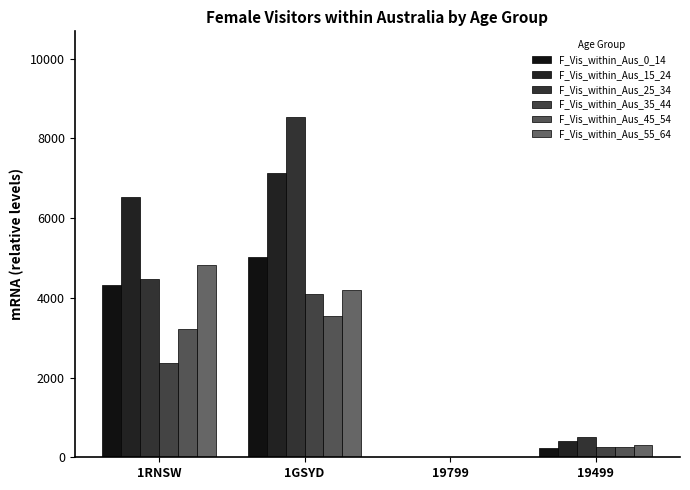

At 19799, list the series in order from largest to smallest.

F_Vis_within_Aus_0_14, F_Vis_within_Aus_15_24, F_Vis_within_Aus_25_34, F_Vis_within_Aus_35_44, F_Vis_within_Aus_45_54, F_Vis_within_Aus_55_64